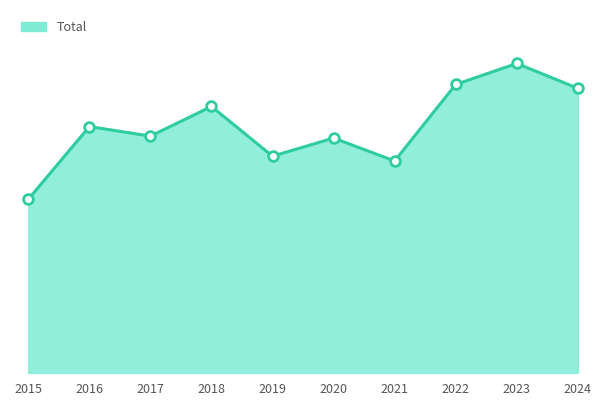

What is the value of the 6th point from the left?

246